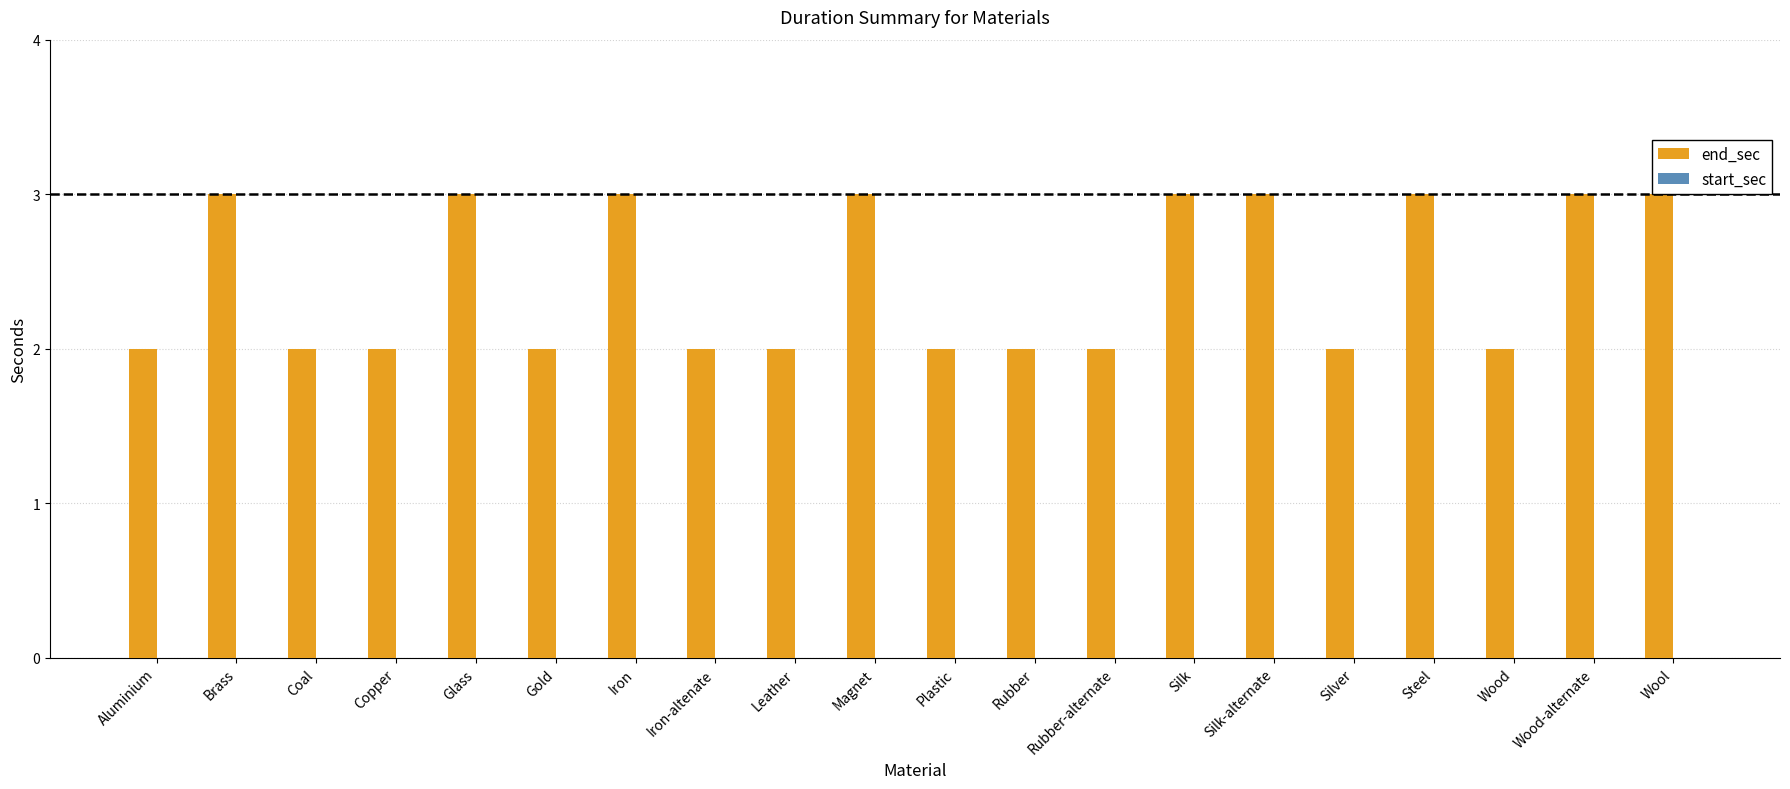

What is the sum of the values at Steel and Gold?

5